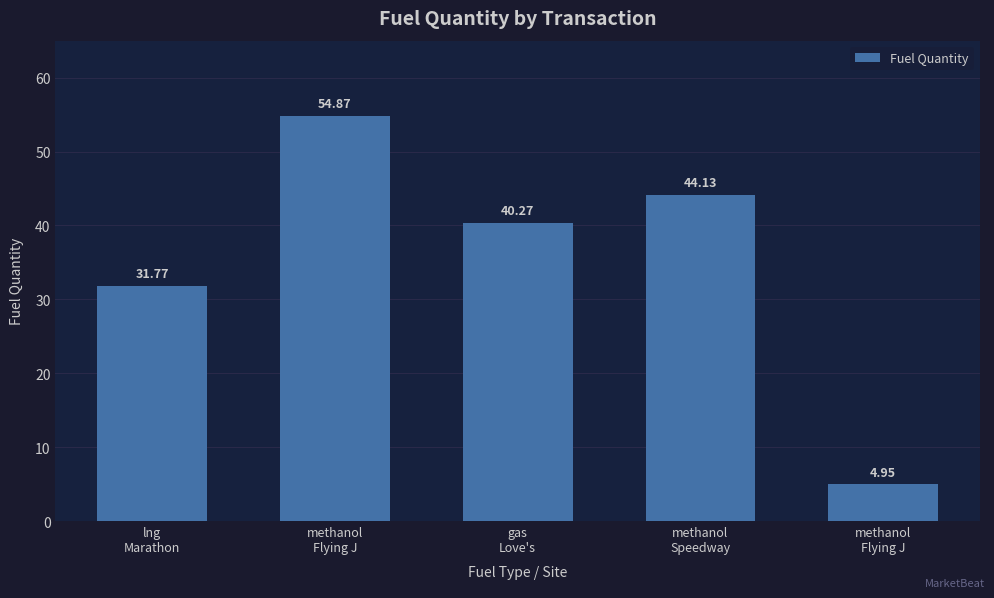

What is the difference between the maximum and minimum values?

49.9